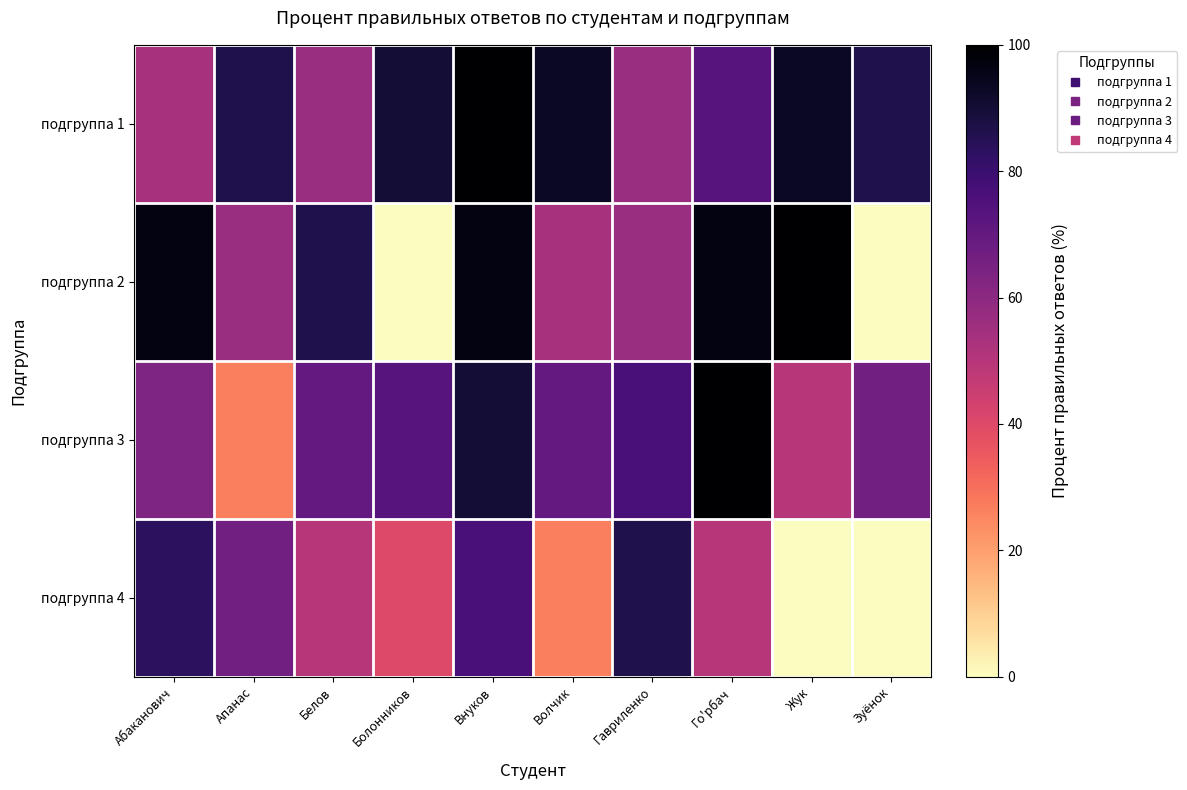

Reading left to right, transcribe all the data shown in this chart.

подгруппа 1: Абаканович=53.3	Апанас=86.7	Белов=56.7	Болонников=90.0	Внуков=100.0	Волчик=93.3	Гавриленко=56.7	Го'рбач=73.3	Жук=93.3	Зуёнок=86.7
подгруппа 2: Абаканович=96.7	Апанас=56.7	Белов=86.7	Болонников=0.0	Внуков=96.7	Волчик=53.3	Гавриленко=56.7	Го'рбач=96.7	Жук=100.0	Зуёнок=0.0
подгруппа 3: Абаканович=63.3	Апанас=26.7	Белов=70.0	Болонников=73.3	Внуков=90.0	Волчик=70.0	Гавриленко=76.7	Го'рбач=100.0	Жук=50.0	Зуёнок=66.7
подгруппа 4: Абаканович=83.3	Апанас=66.7	Белов=50.0	Болонников=40.0	Внуков=76.7	Волчик=26.7	Гавриленко=86.7	Го'рбач=50.0	Жук=0.0	Зуёнок=0.0